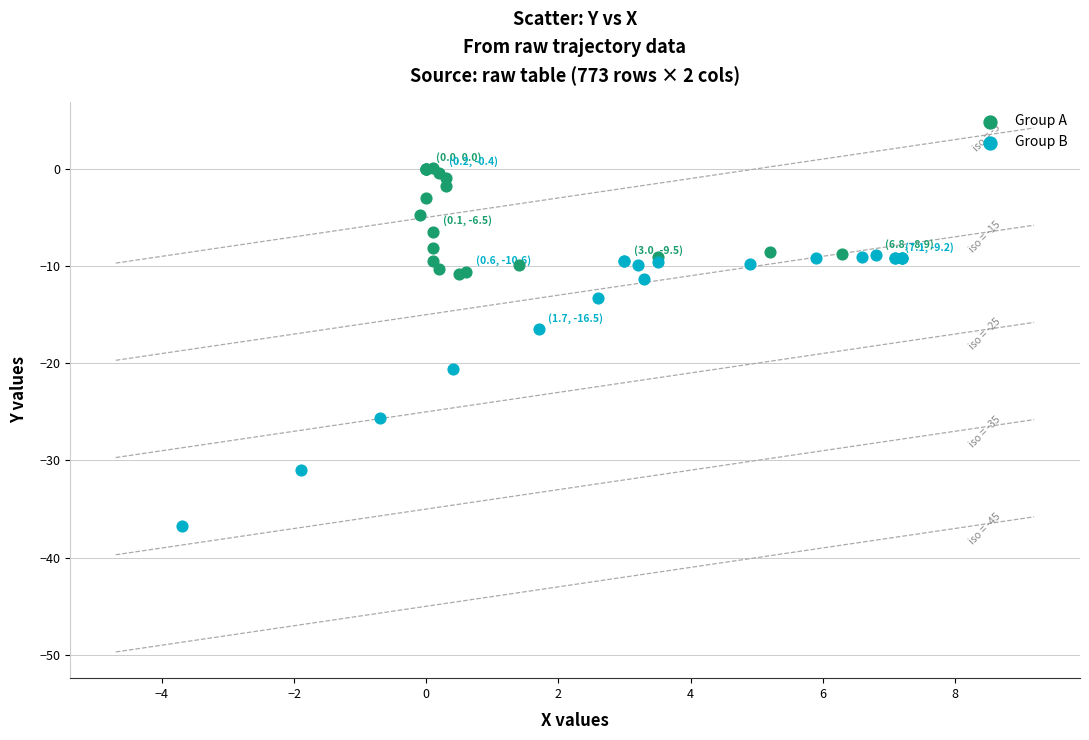

What are all the series names shown in the legend?

Group A, Group B